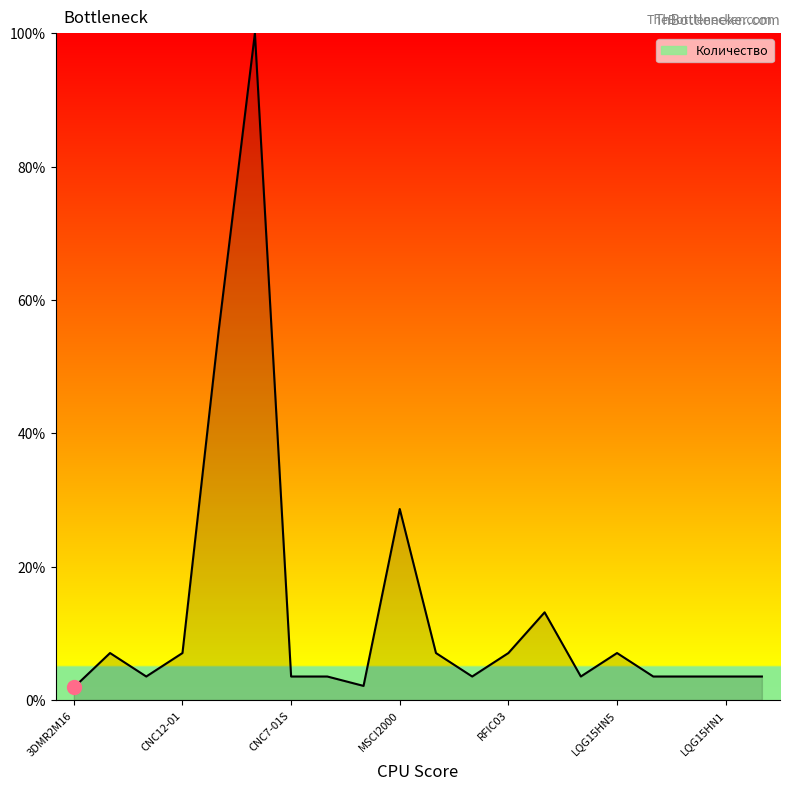

Is it true that the value at RFIC03 is 7.0?

True